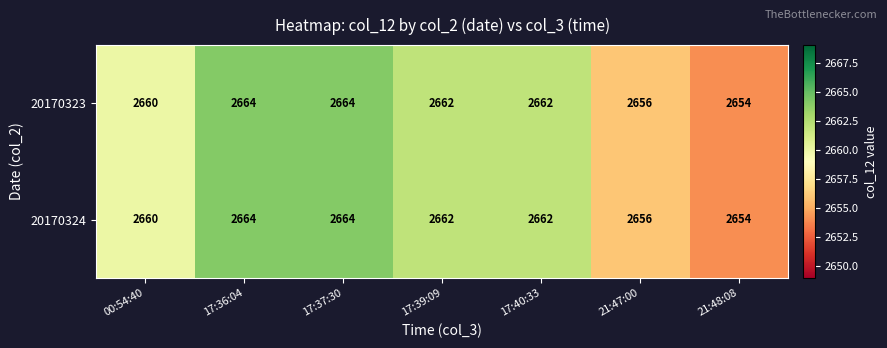

What is the difference between the 20170324 values at 17:39:09 and 21:48:08?

8